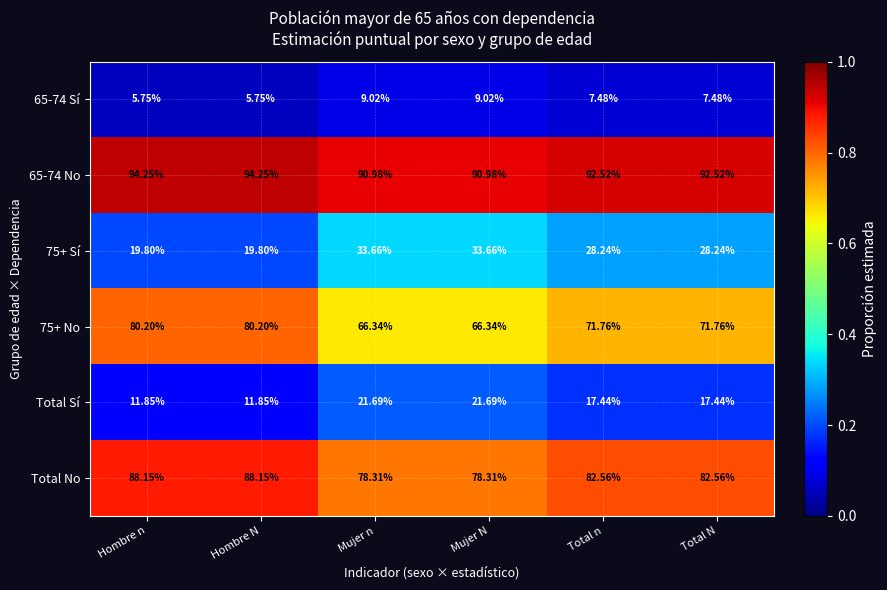

Is the value of Total Sí at Total n greater than the value of Total No at Total N?

No